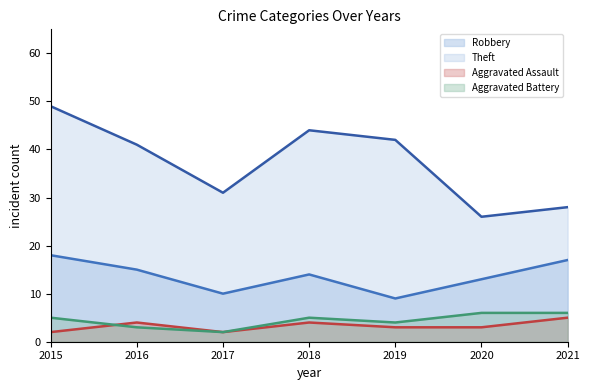

True or false: Aggravated Battery has a value of 6 at 2020.

True